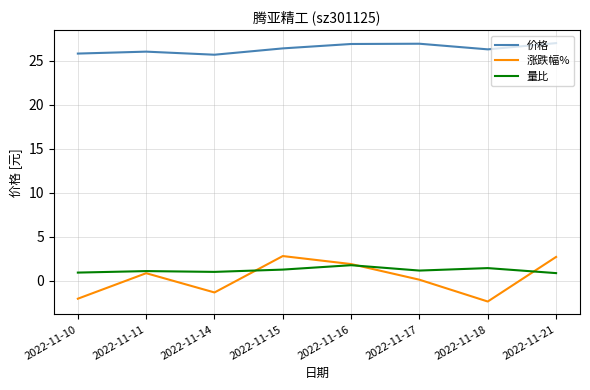

What is the sum of the 量比 values at 2022-11-14 and 2022-11-21?

1.9